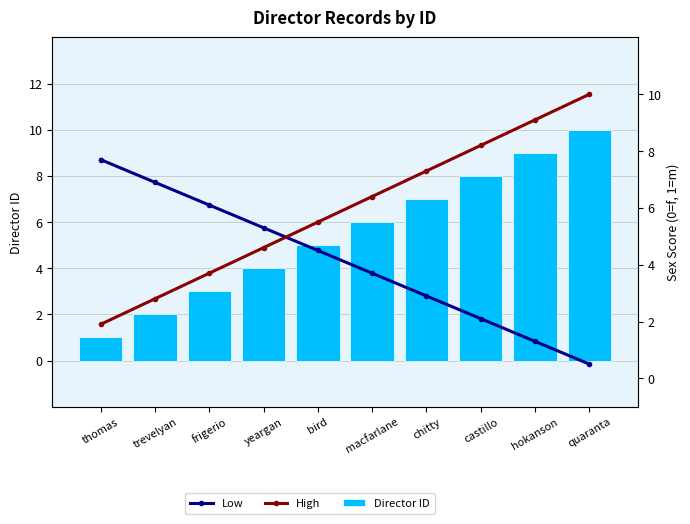

Which category has the highest value in the Low series?

thomas